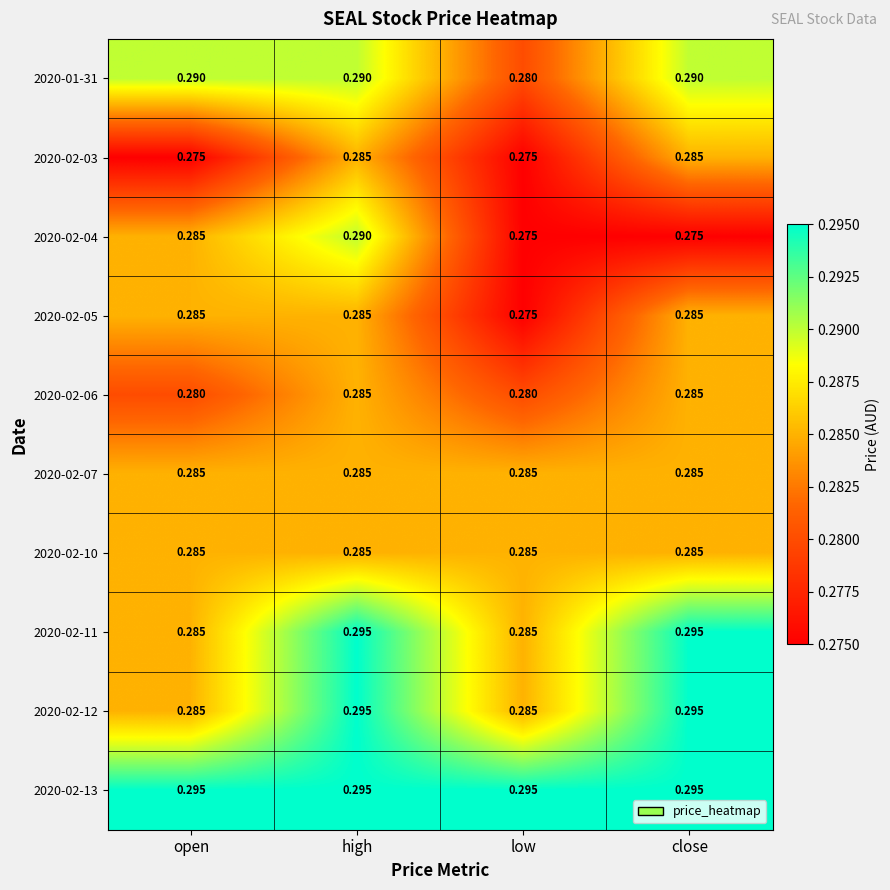

Is the value of 2020-01-31 at open greater than the value of 2020-02-06 at low?

Yes